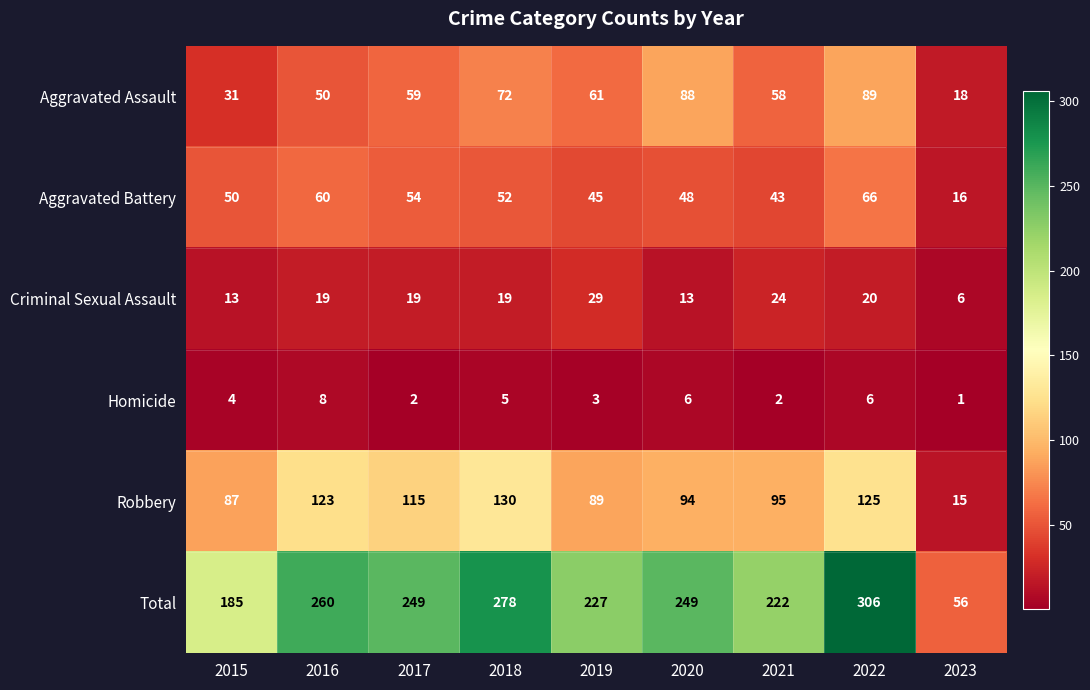

Which series has the widest spread of values?

Total